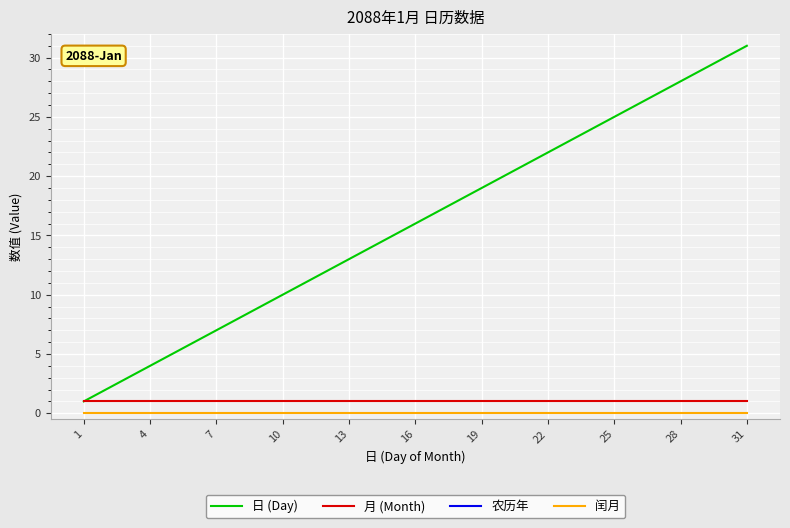

True or false: 月 (Month) and 闰月 intersect in this chart.

False